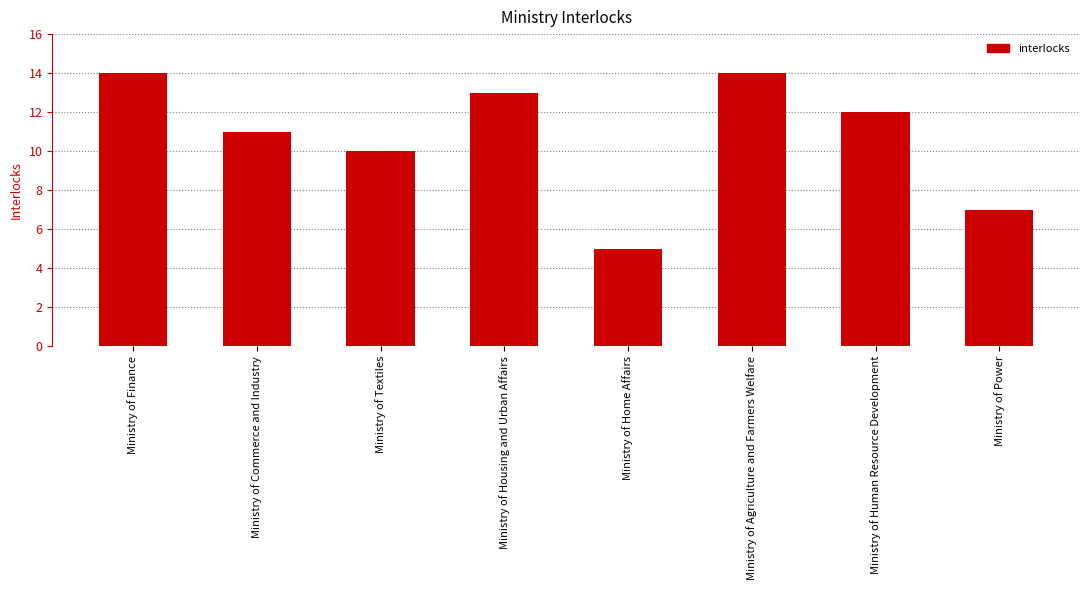

Count the number of data series in this chart.

1